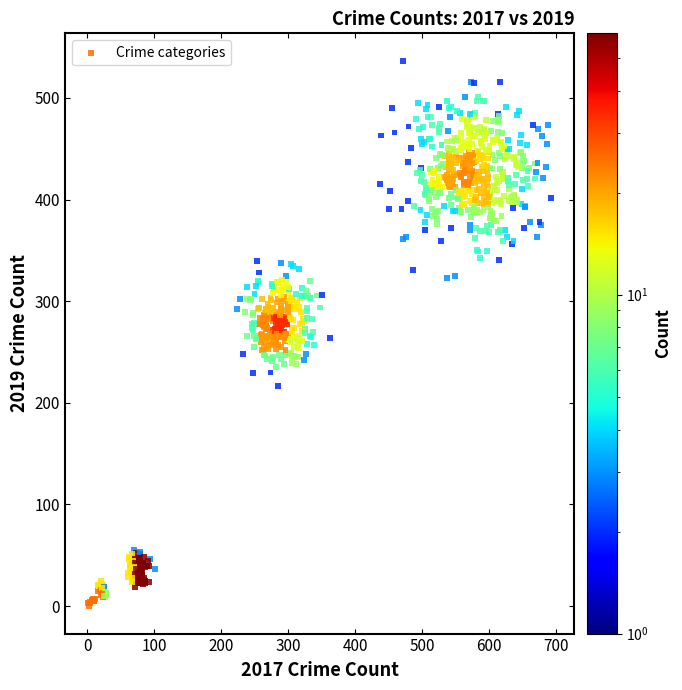

What is the range of X values (max minus min)?

691.6